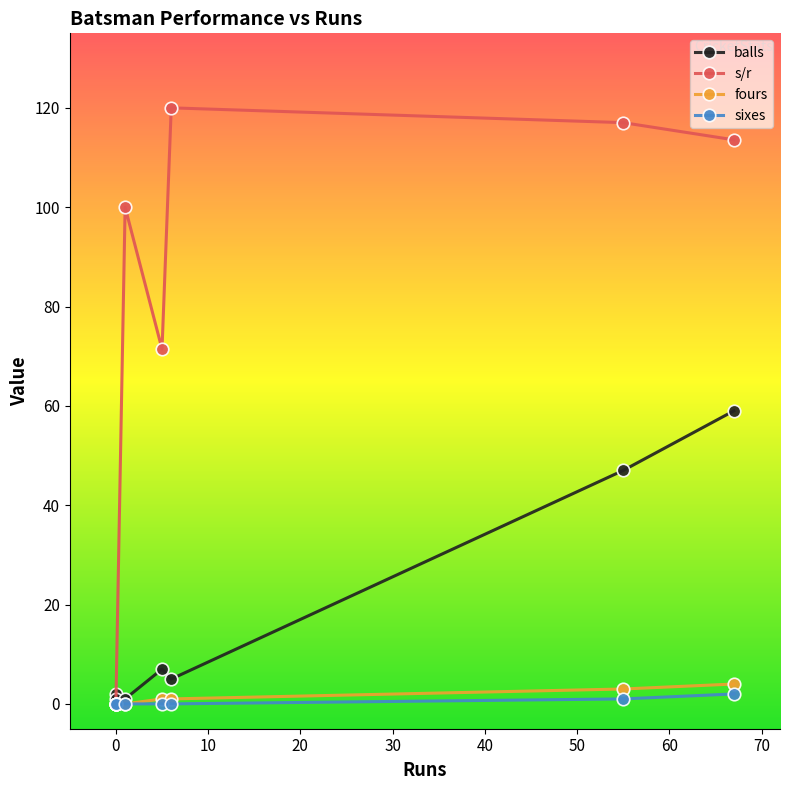

True or false: fours has a value of -2.1 at 0.

False